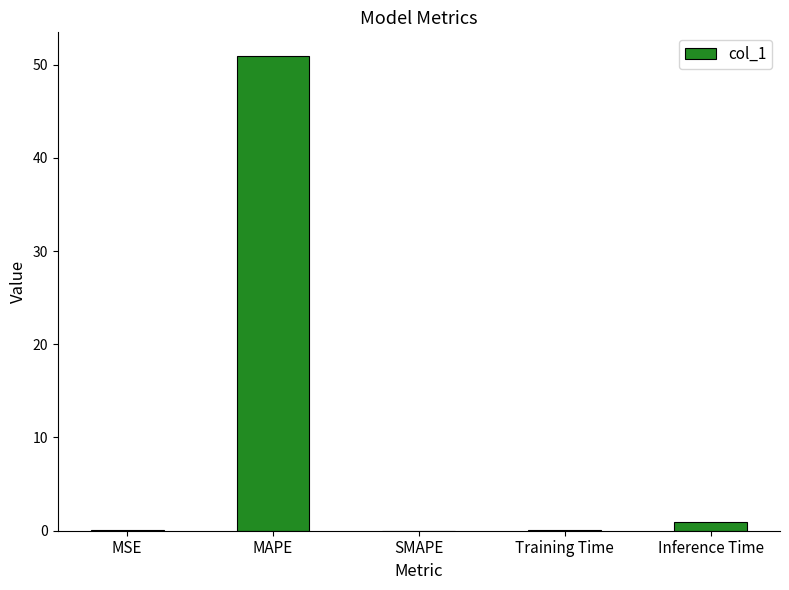

Which category has the highest value across all series?

MAPE